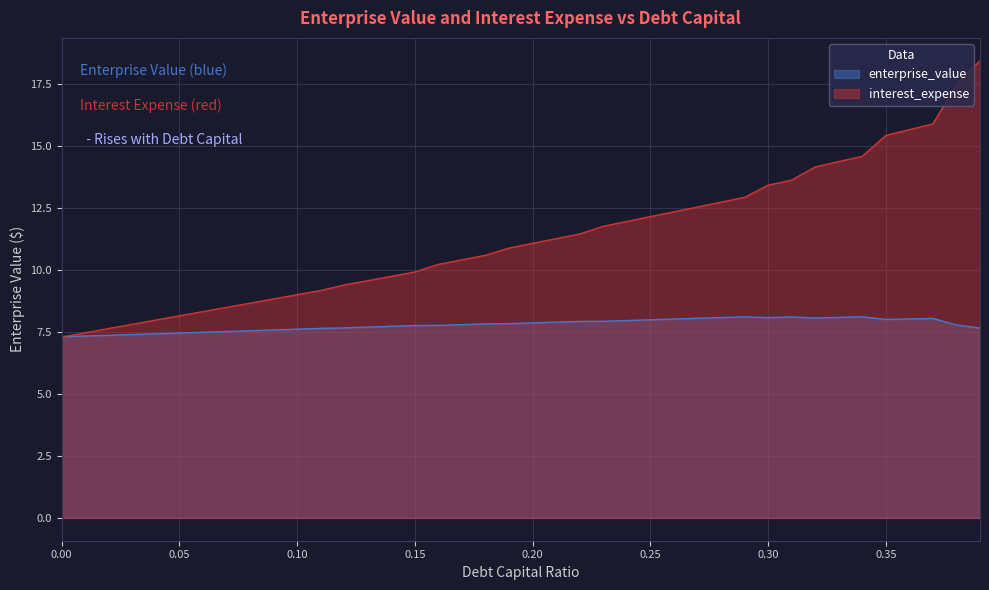

Rank the series at 0.20 from lowest to highest value.

enterprise_value, interest_expense